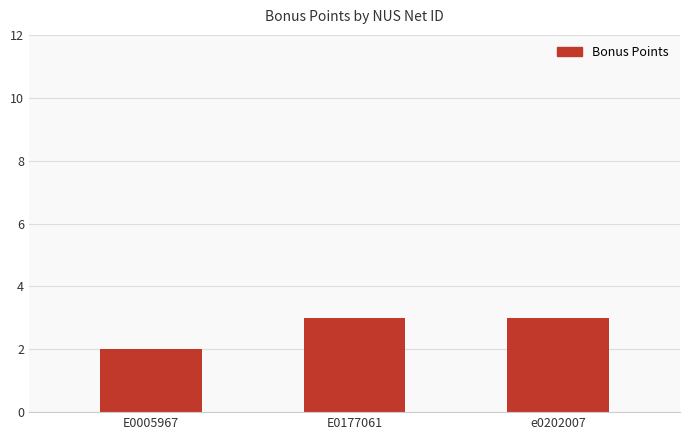

What position from the right is E0177061?

2